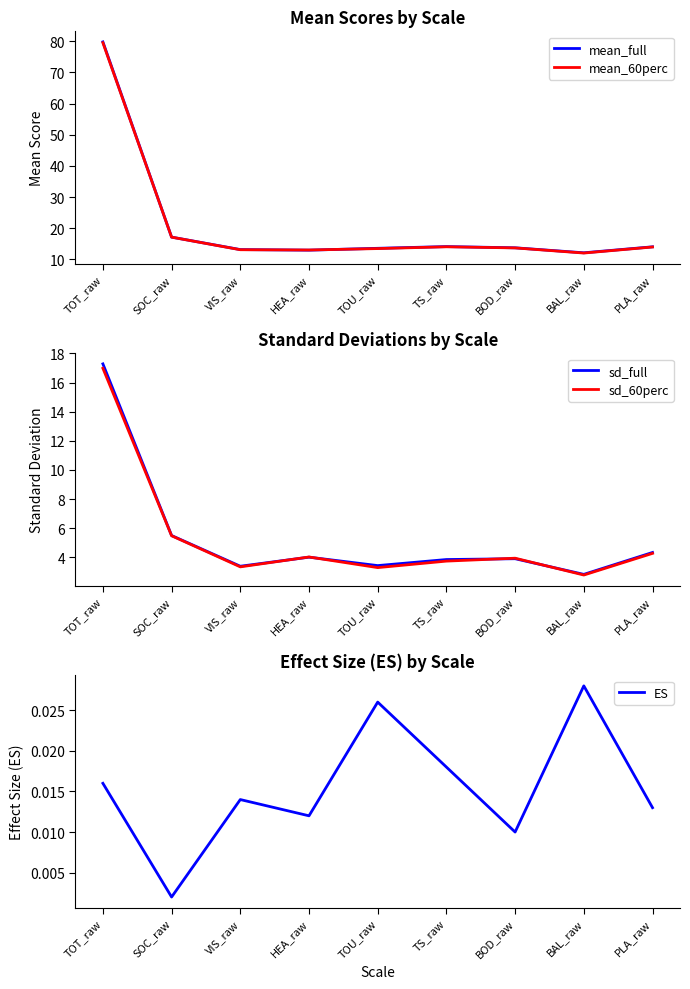

What is the total value across all series at SOC_raw?

45.3